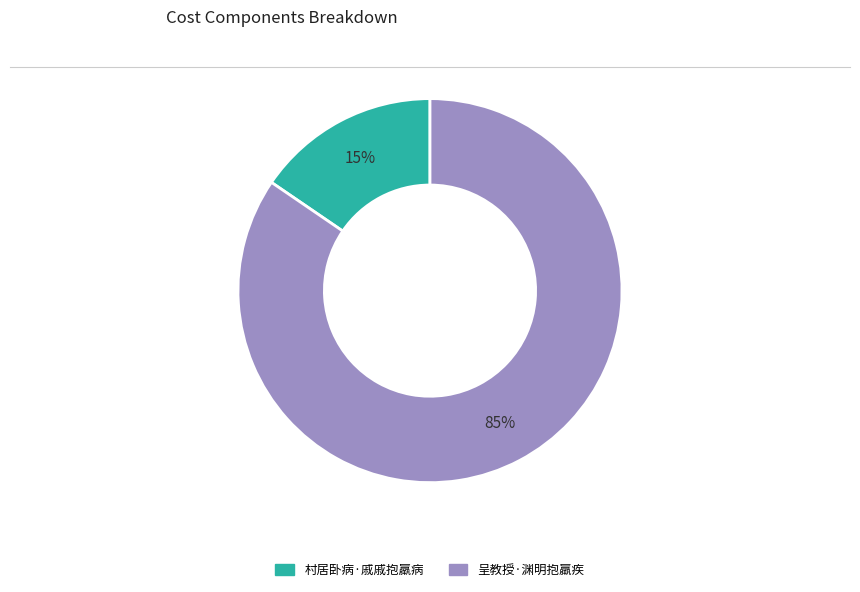

True or false: 呈教授·渊明抱羸疾 accounts for 85% of the total.

True